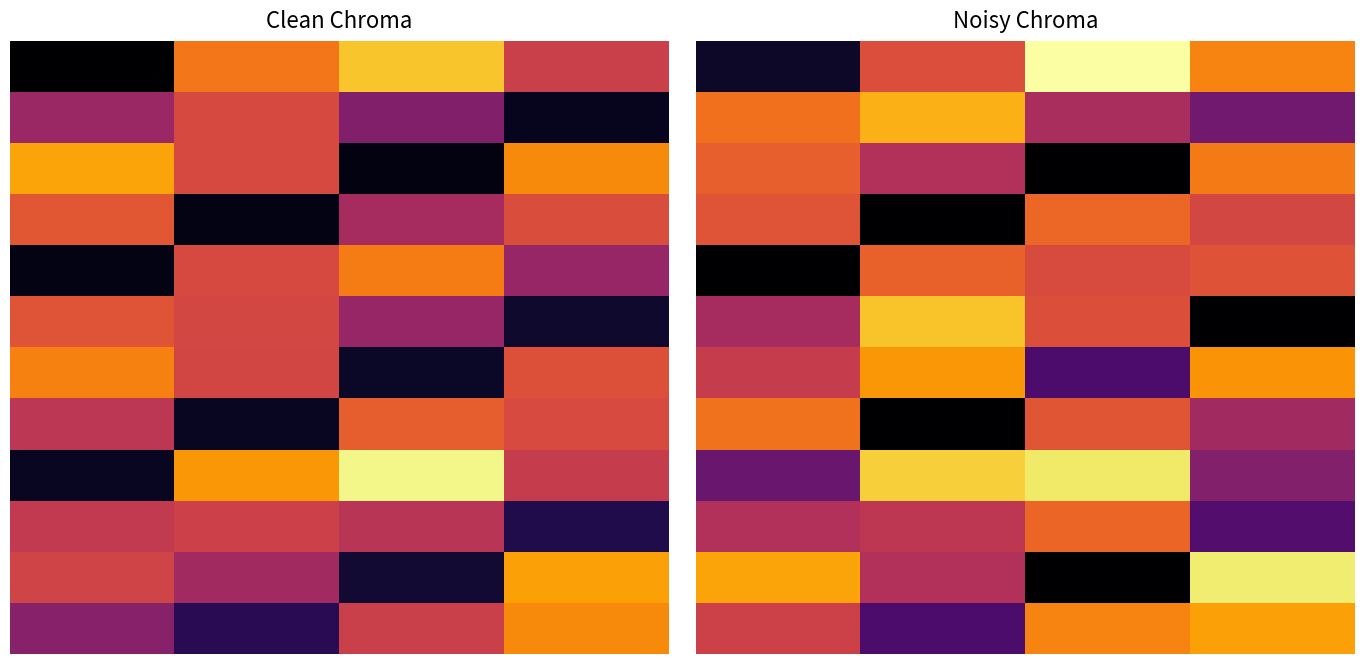

What is the spread (max minus min) of values at 0?

0.8